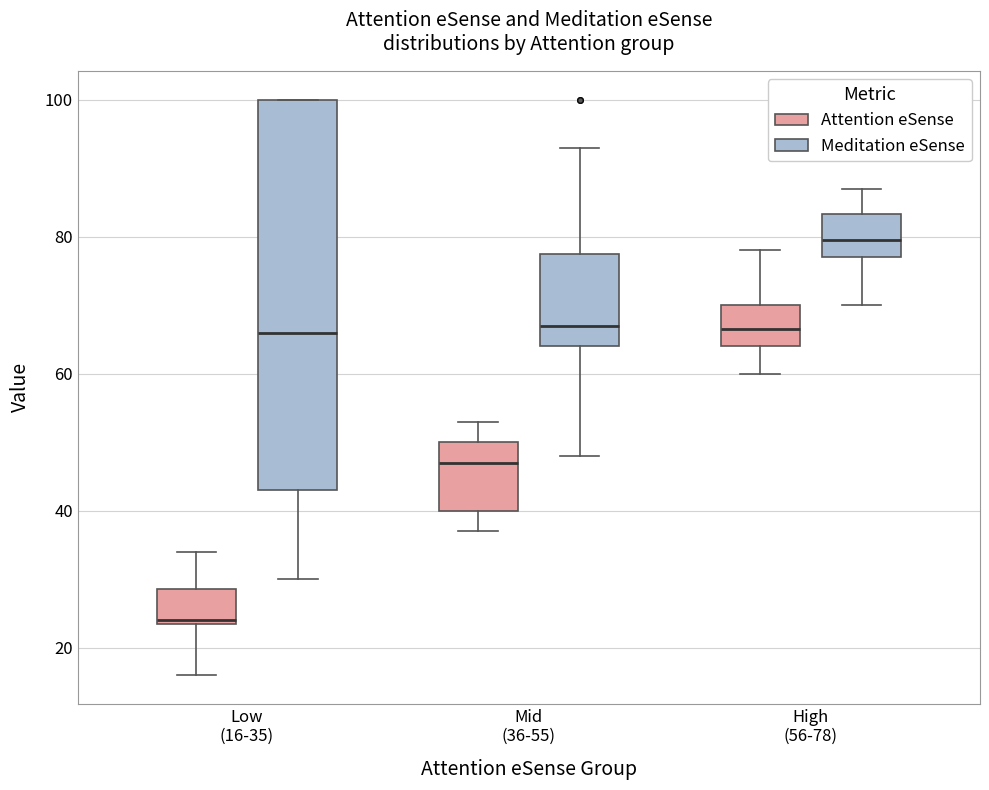

Where is the upper edge of the box for Low (16-35) (Meditation eSense) on the y-axis? The values are not printed on the chart, so give them approximately, as read against the axis.

100